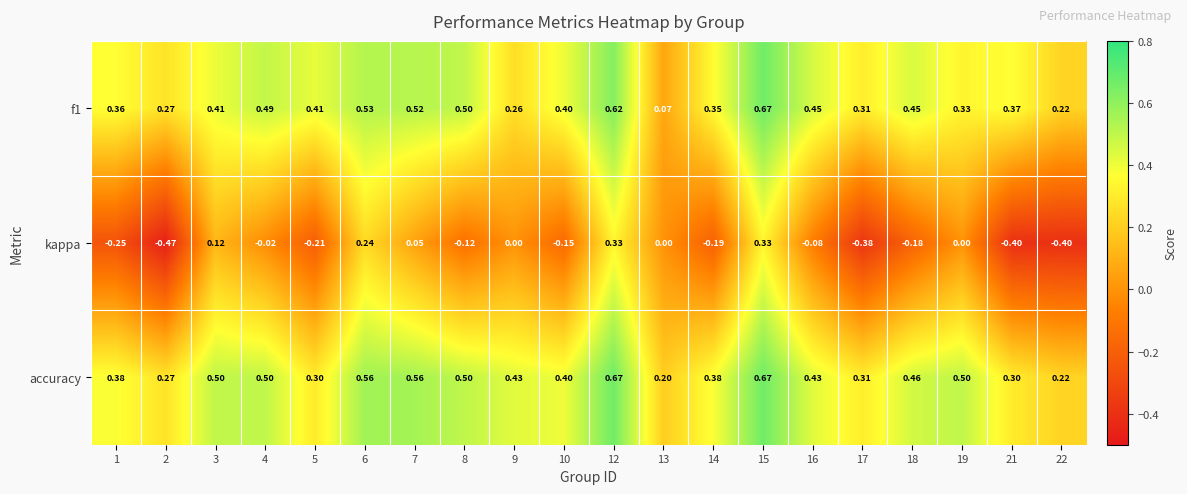

Which series has the largest total across all categories?

accuracy